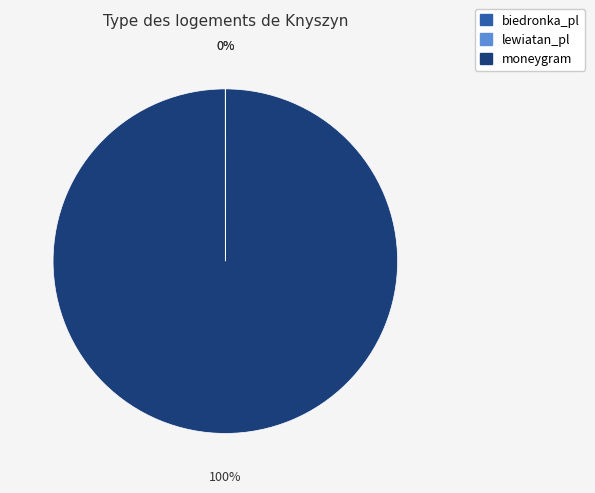

Which category has the biggest portion of the pie?

moneygram